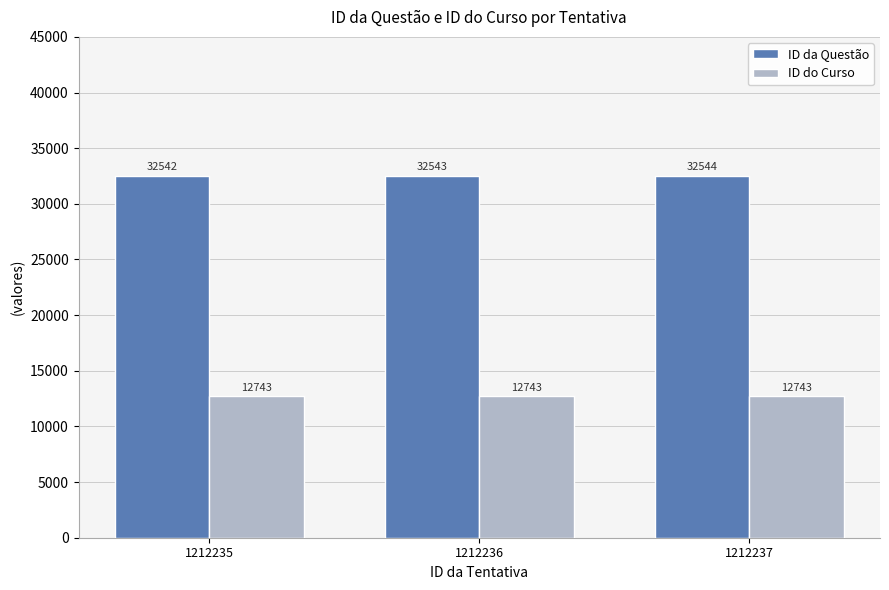

Count the ID da Questão values in the range 32542 to 32544.

3